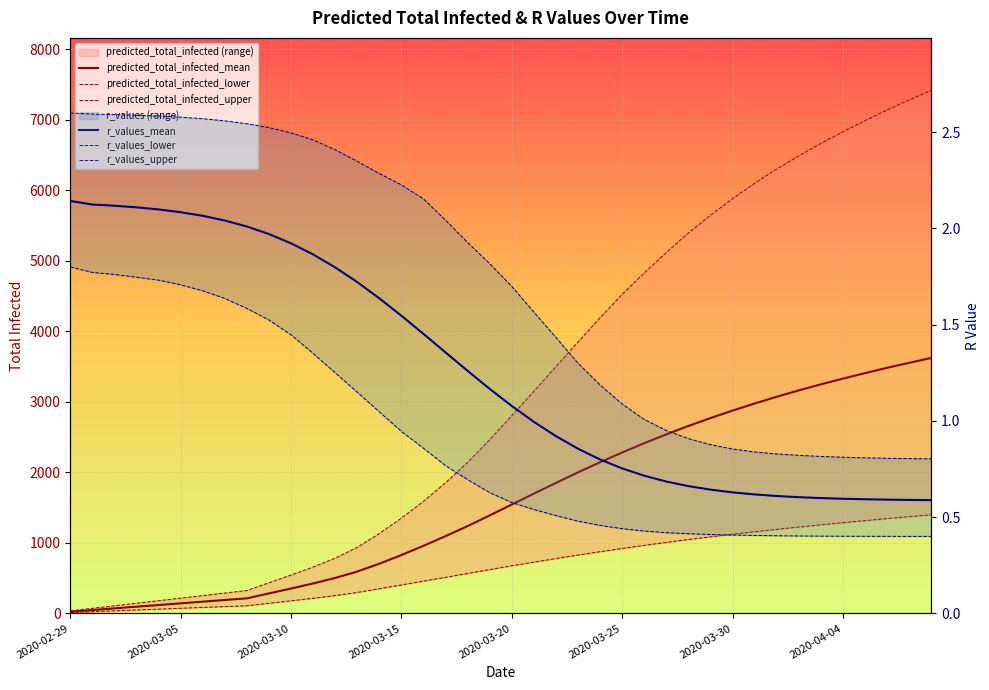

Where is predicted_total_infected_mean nearest to the value 1822?

22